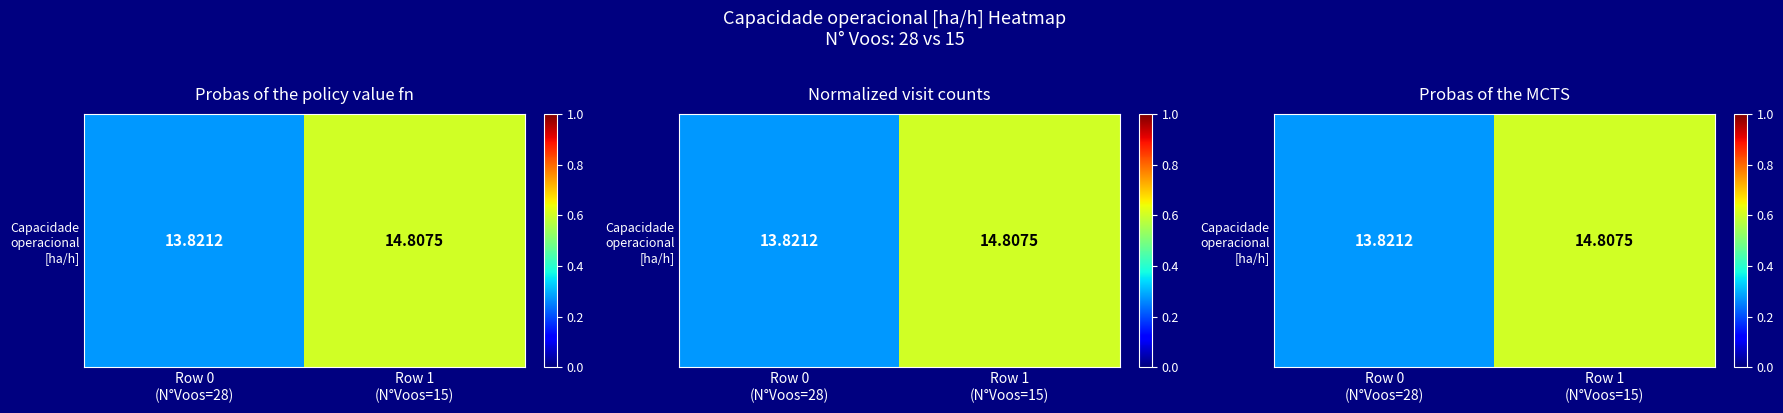

Which category has the highest value across all series?

Row 1
(N°Voos=15)